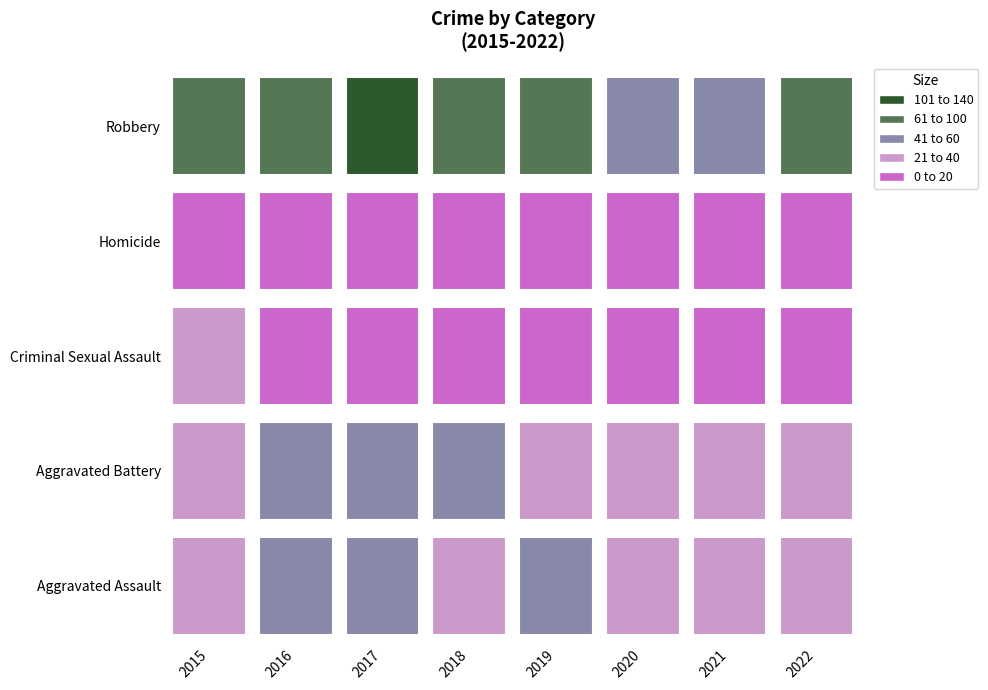

What is the minimum value shown in the chart?

2